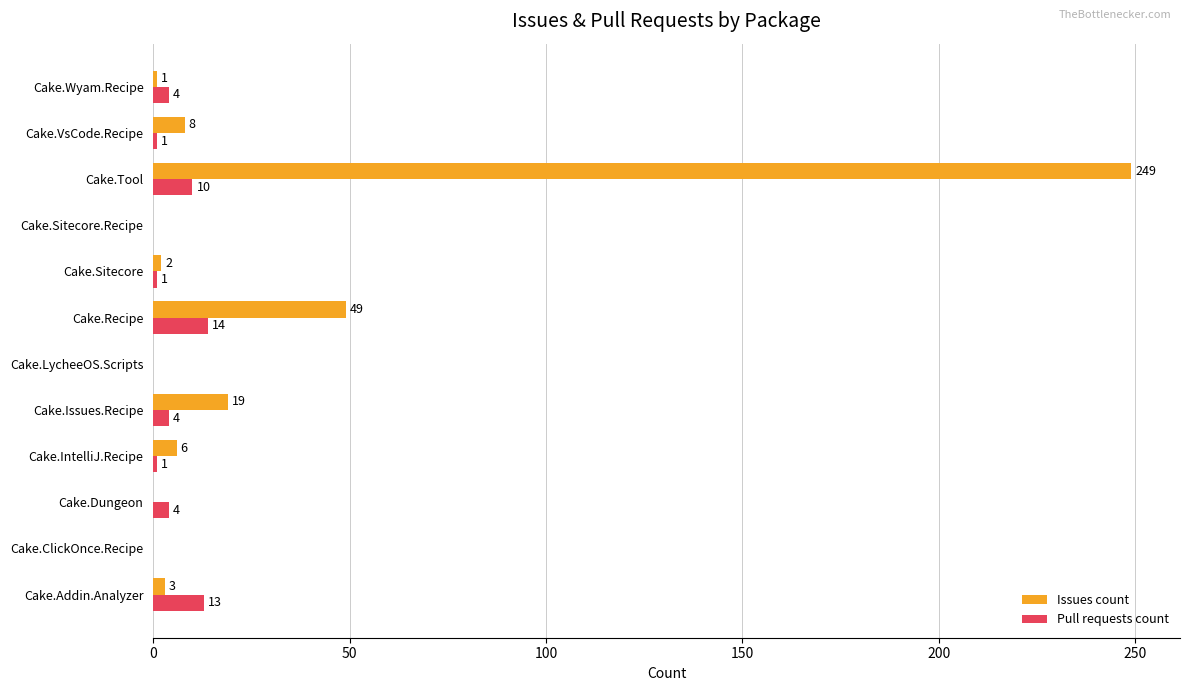

The Pull requests count series shows 10 at Cake.Tool. True or false?

True